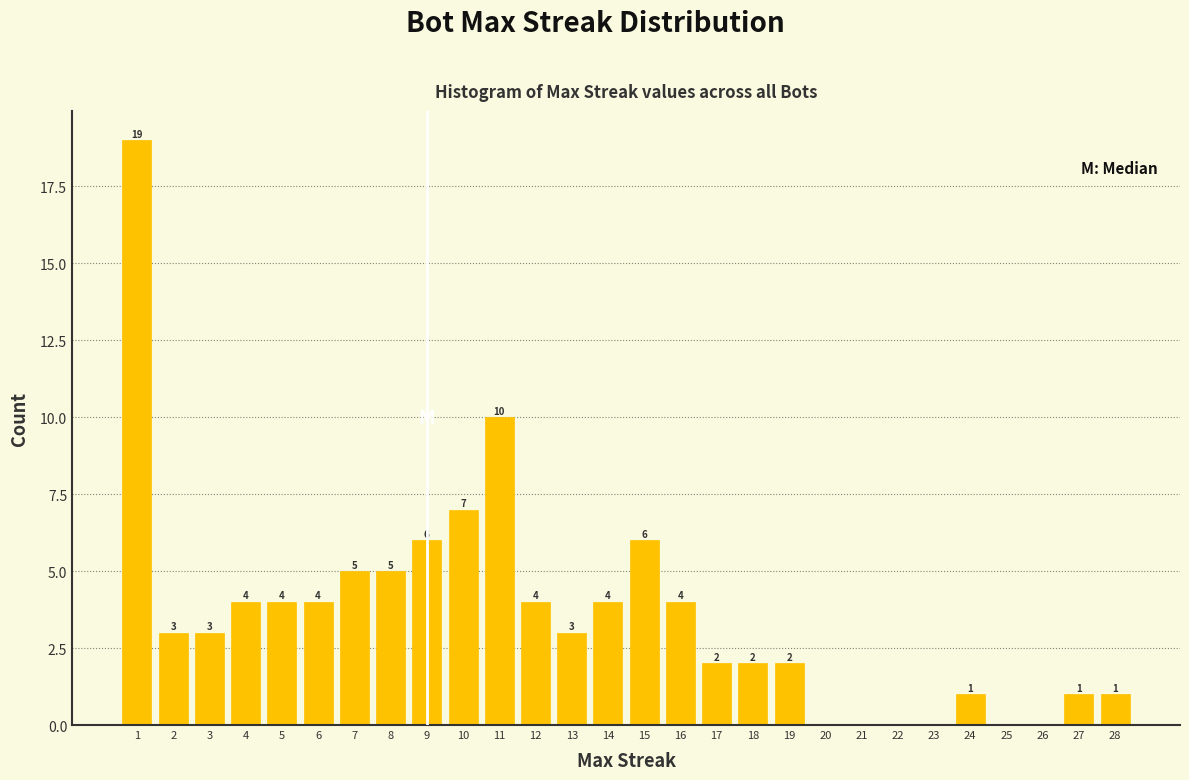

Over which range of the x-axis is the bar tallest?

0.5 to 1.5